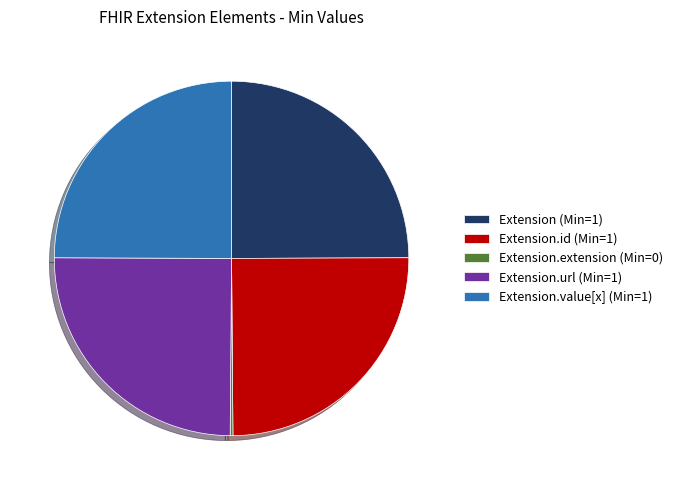

Does Extension.id (Min=1) account for over 50% of the chart?

No